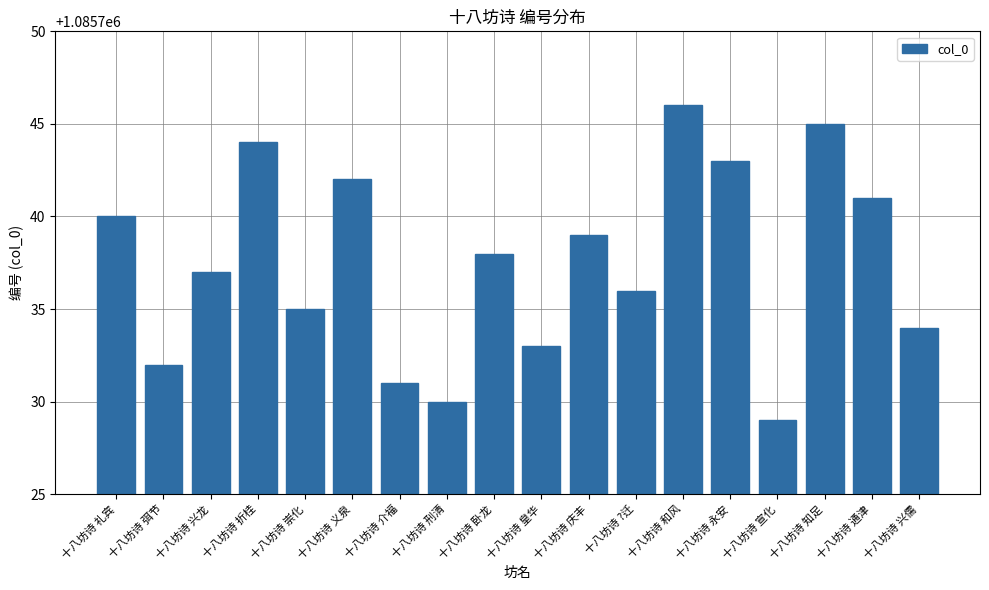

Reading left to right, list all the values displayed in this chart.

1085740	1085732	1085737	1085744	1085735	1085742	1085731	1085730	1085738	1085733	1085739	1085736	1085746	1085743	1085729	1085745	1085741	1085734